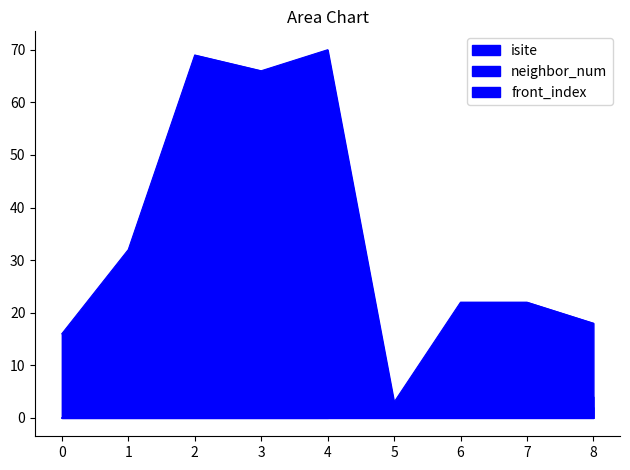

Does the chart have visible grid lines?

No